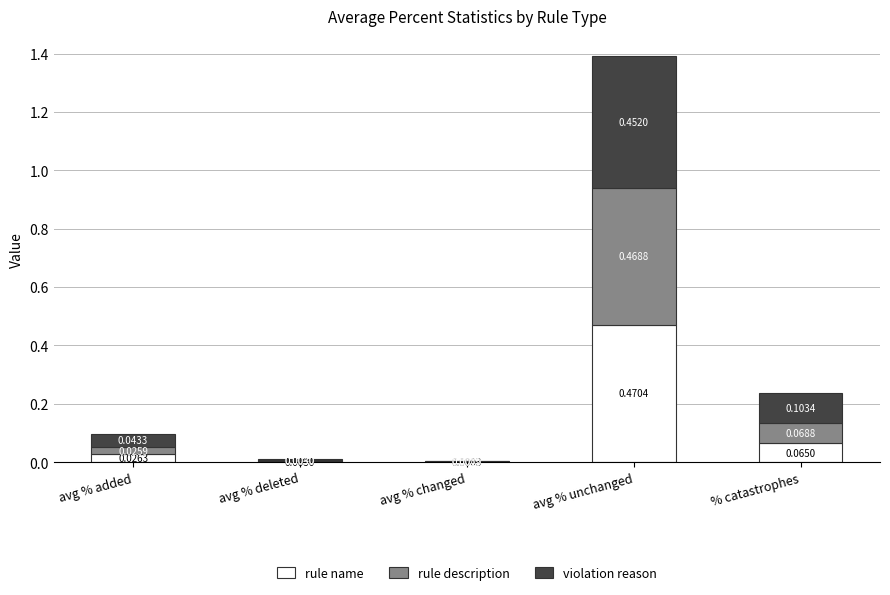

At which category is the sum across all series the highest?

avg % unchanged